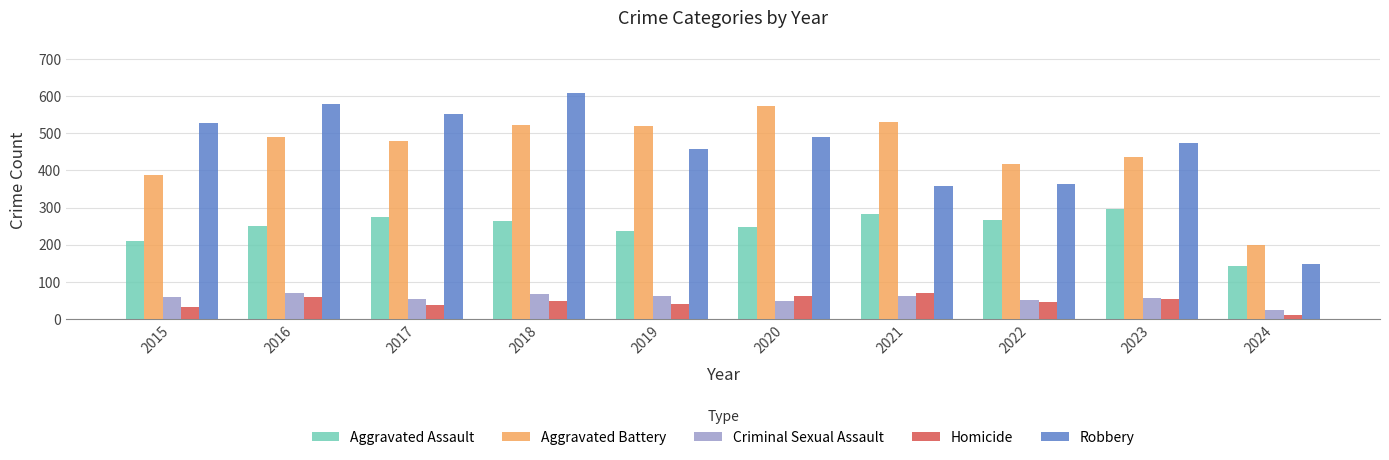

What is the sum of the Homicide values at 2021 and 2019?

109